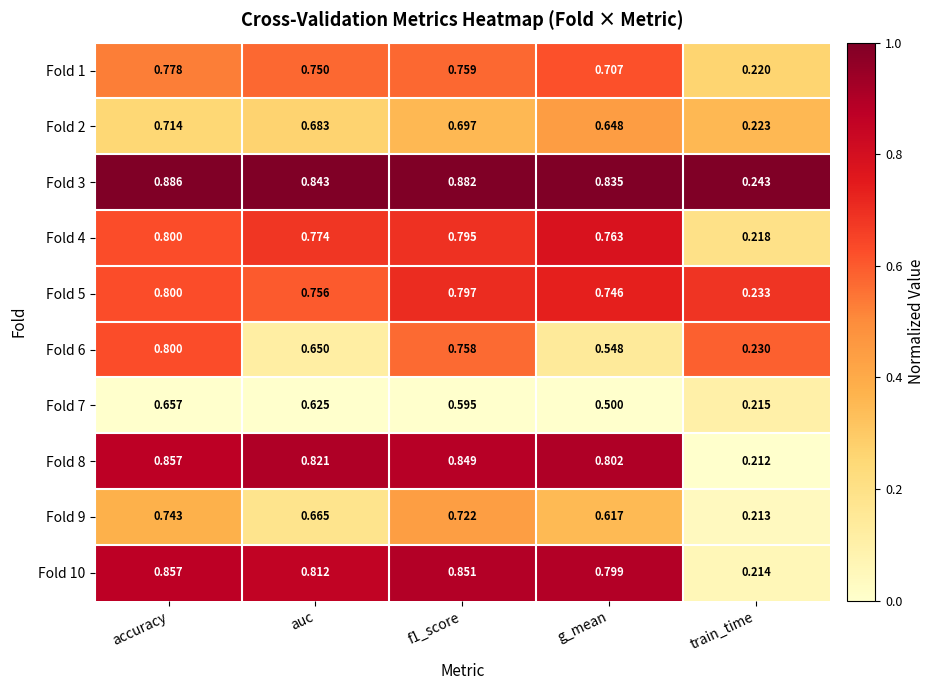

At which category is the sum across all series the highest?

accuracy